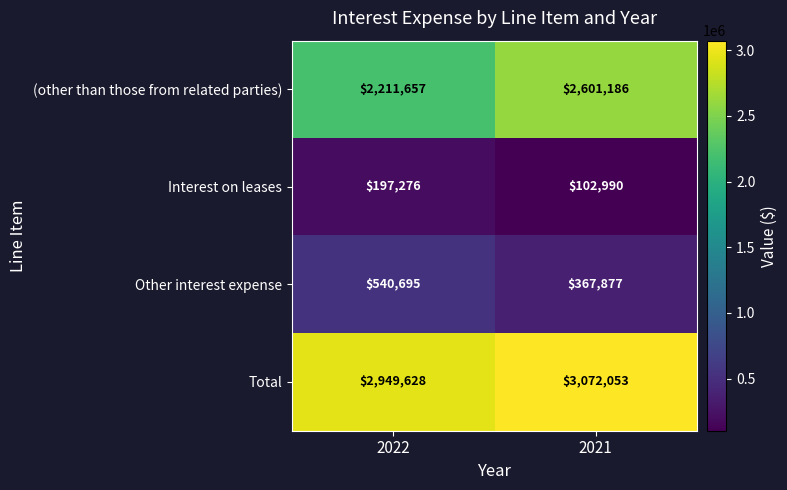

At which label is Total closest to 3010840?

2022